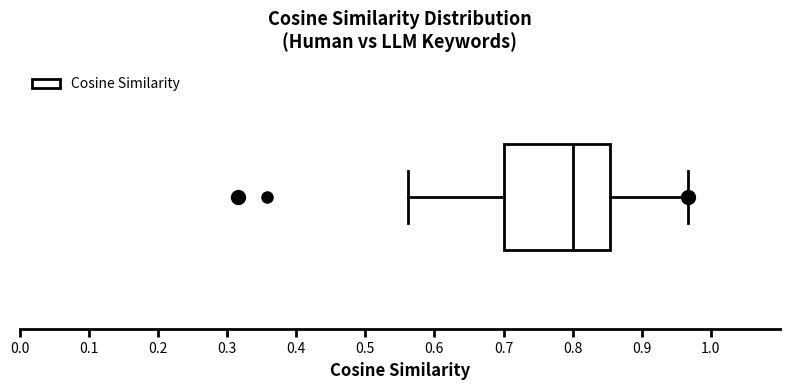

Where does the median line of the box sit on the x-axis? The values are not printed on the chart, so give them approximately, as read against the axis.

0.80